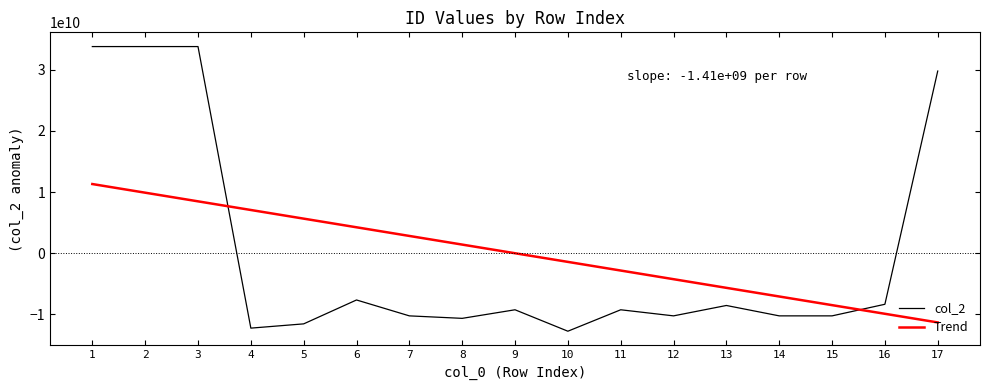

What are all the series names shown in the legend?

col_2, Trend